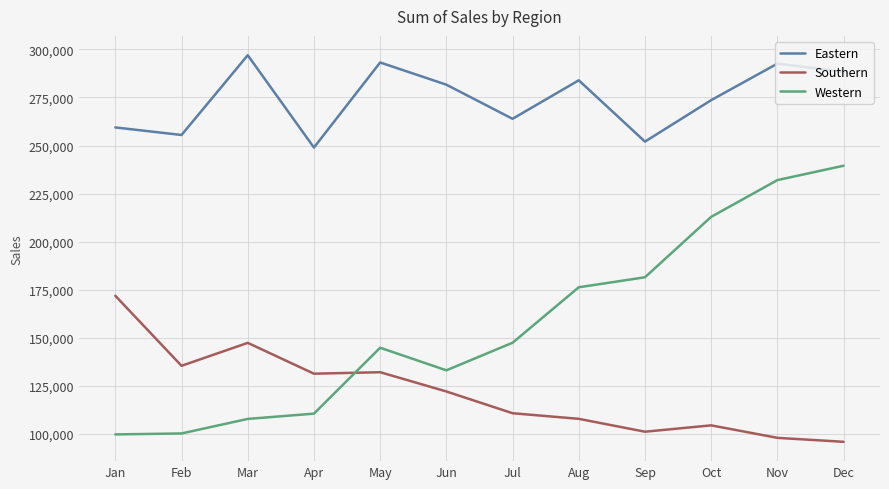

Rank the series at Aug from lowest to highest value.

Southern, Western, Eastern